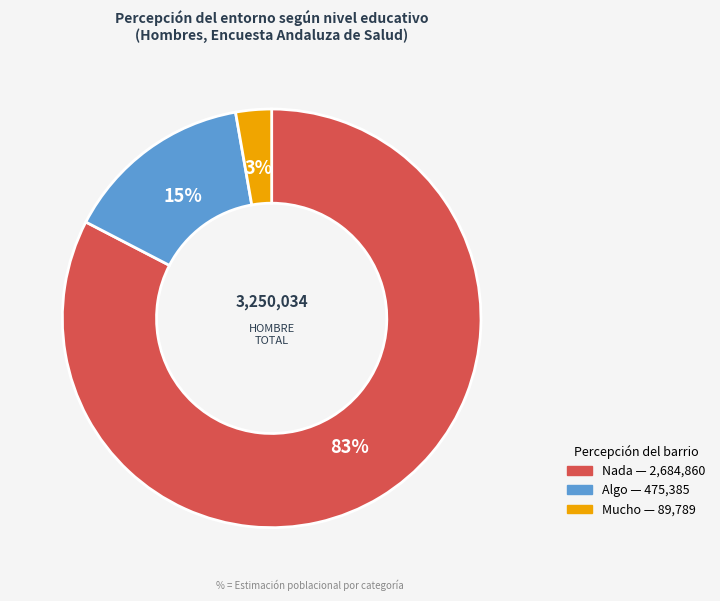

How many segments does this pie chart have?

3